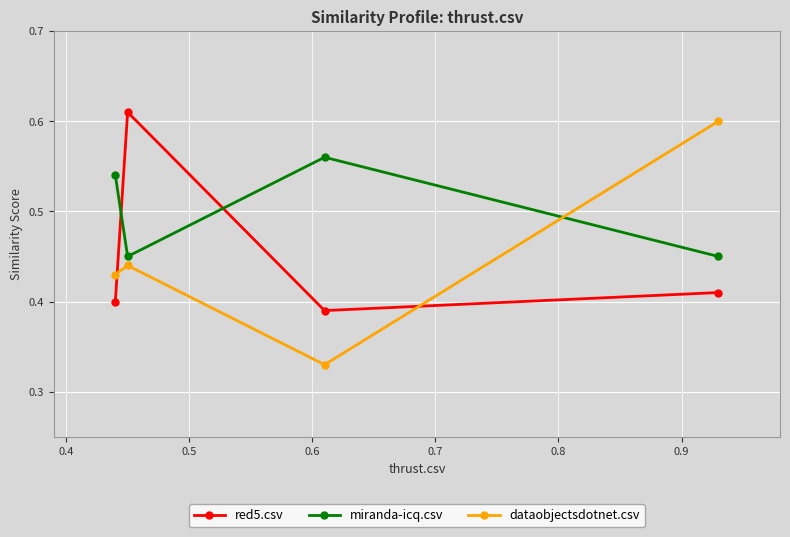

How many interior local valleys does the miranda-icq.csv series have?

1